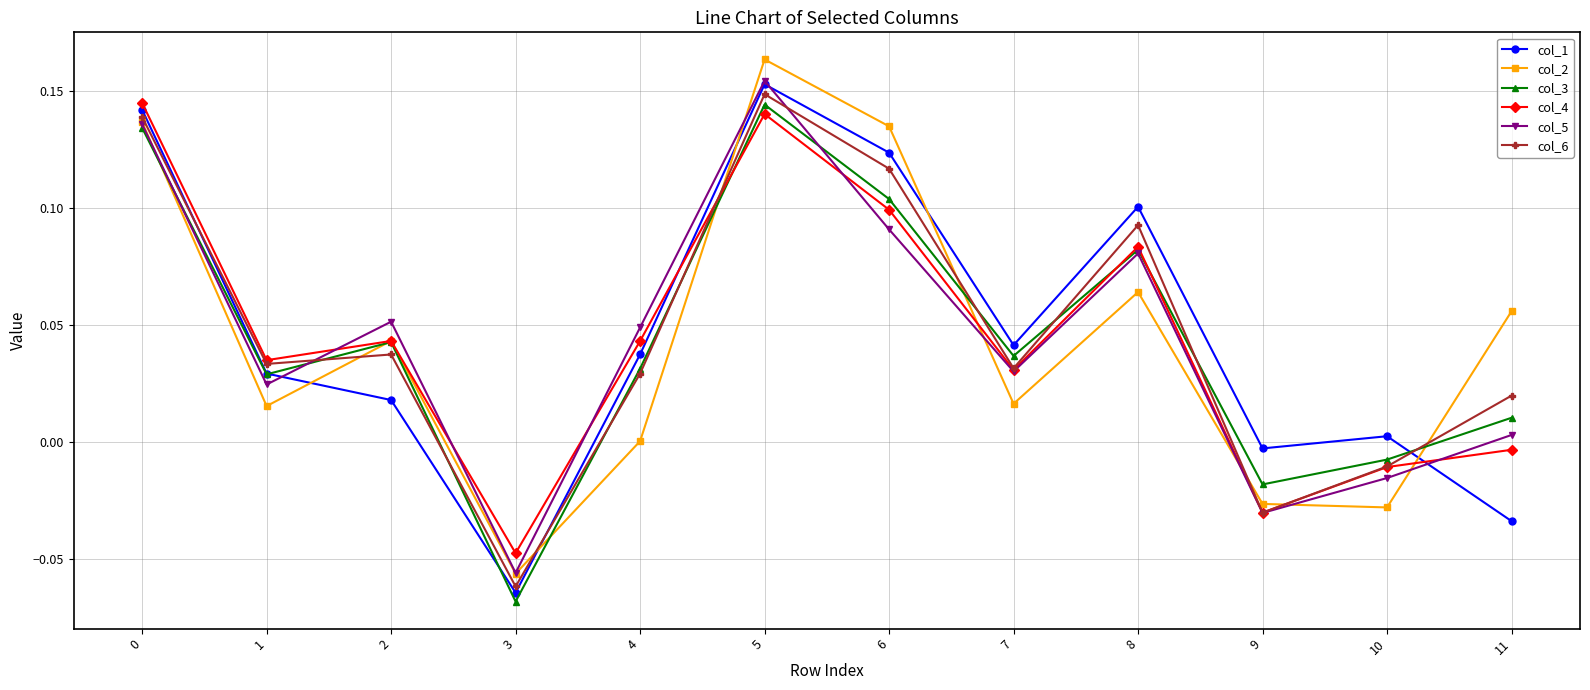

How many intersections are there between col_1 and col_3?

3